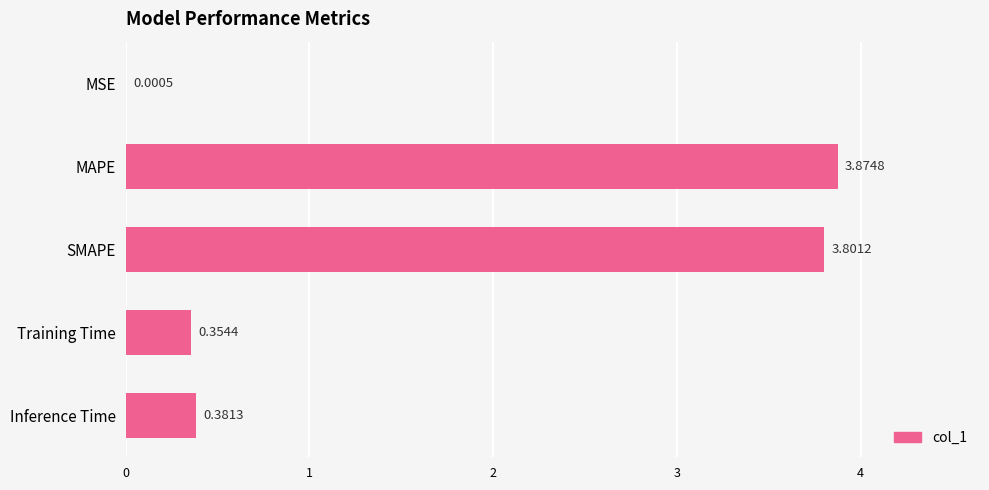

At which category does the chart reach its peak across all series?

MAPE